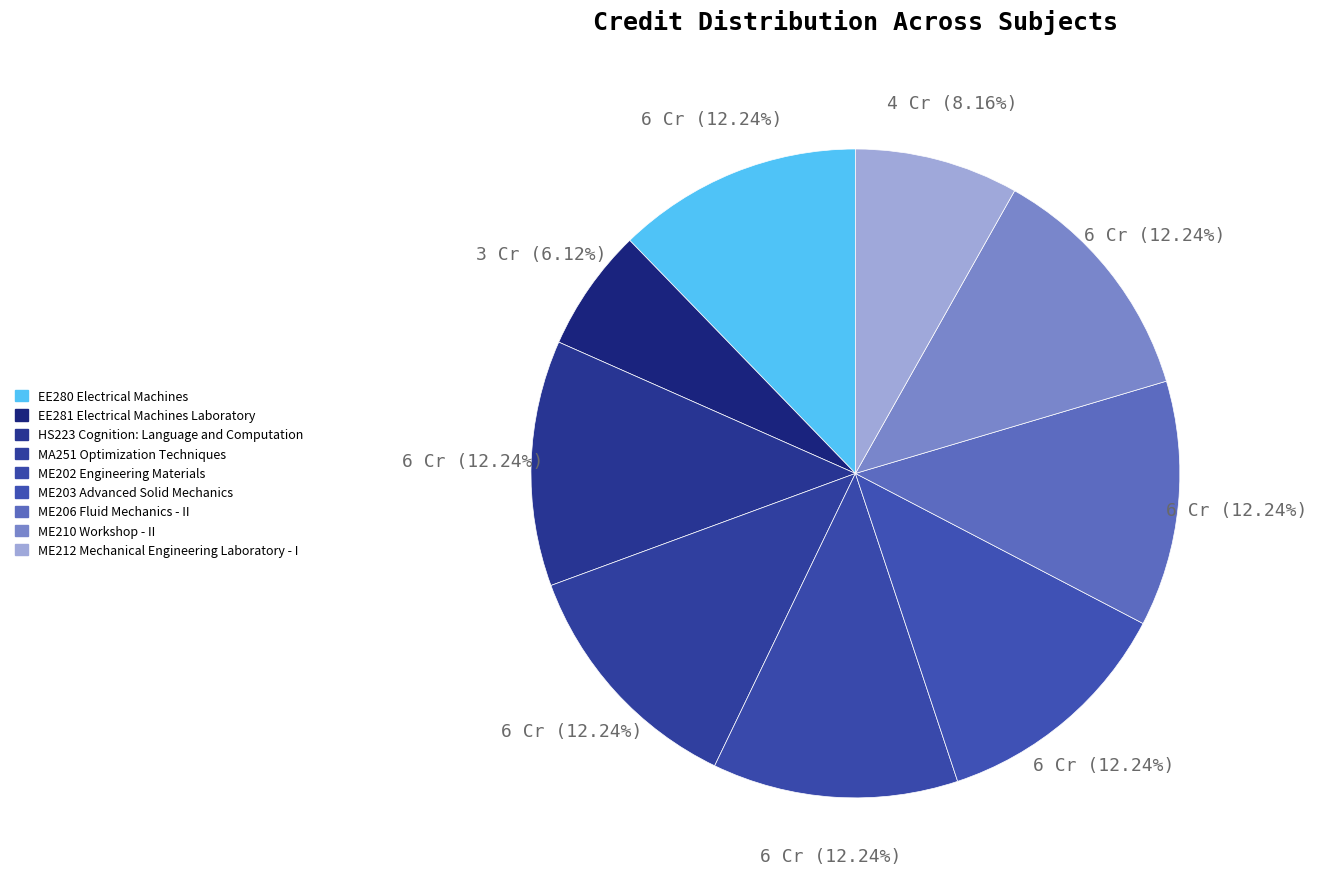

Does EE280 Electrical Machines account for over 50% of the chart?

No